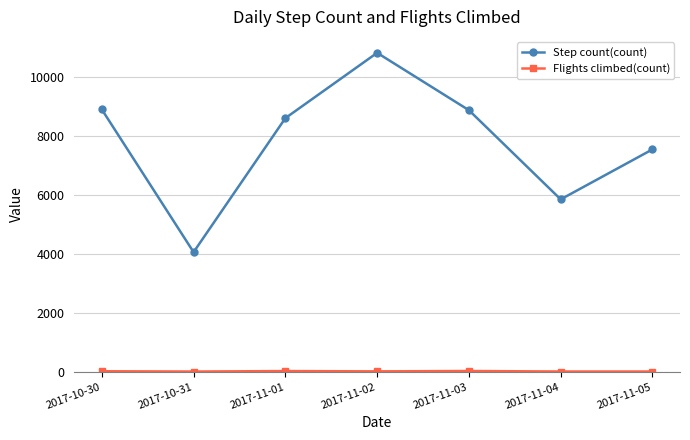

In Step count(count), how many points are higher than both neighbors (excluding endpoints)?

1